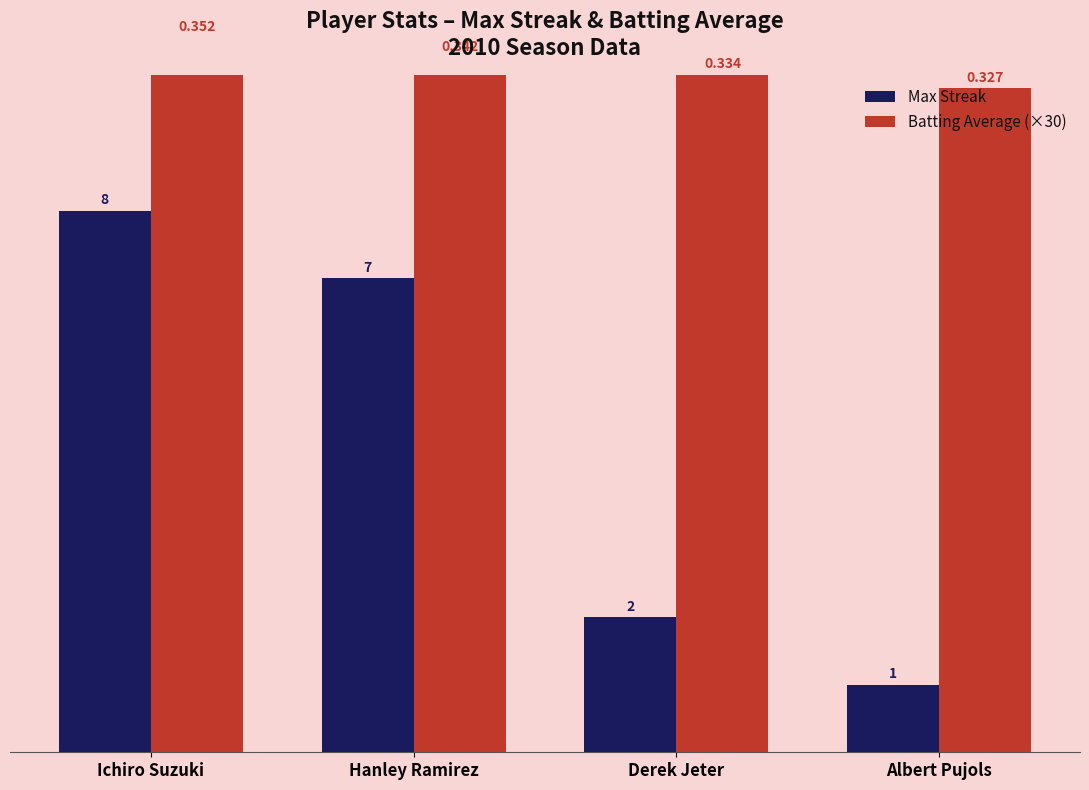

Which label corresponds to the smallest value in the chart?

Albert Pujols